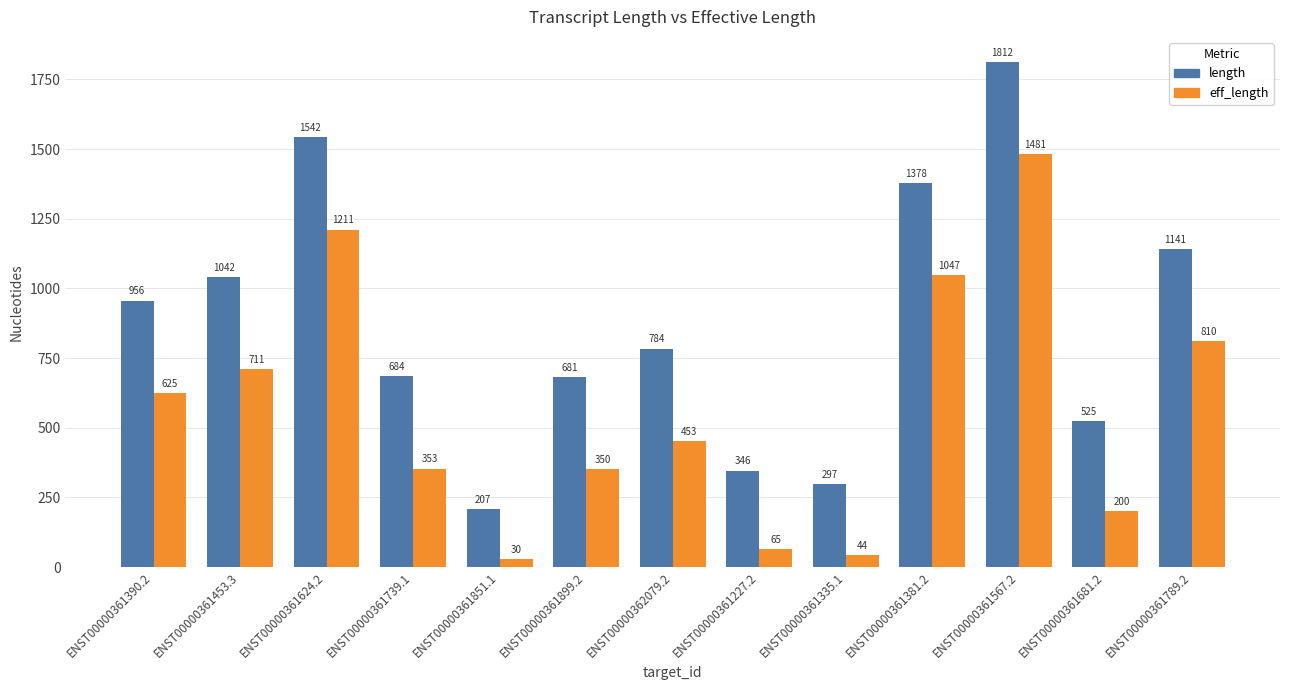

What is the sum of all length values?

11395.0